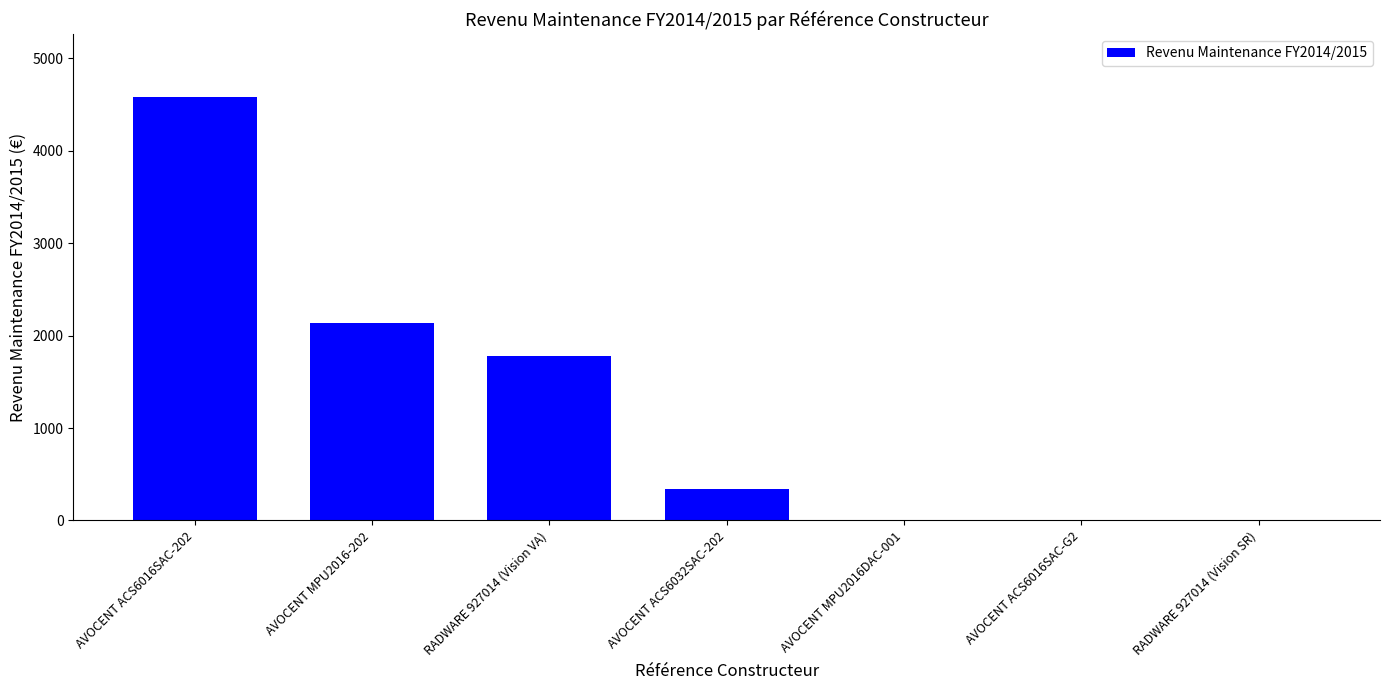

The chart shows a value of 2132.0 at AVOCENT MPU2016-202. True or false?

True